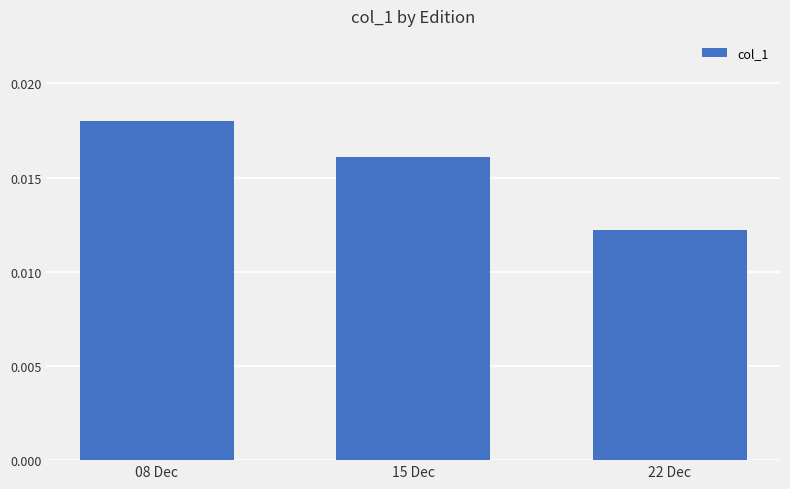

At which label is the value closest to 0?

22 Dec